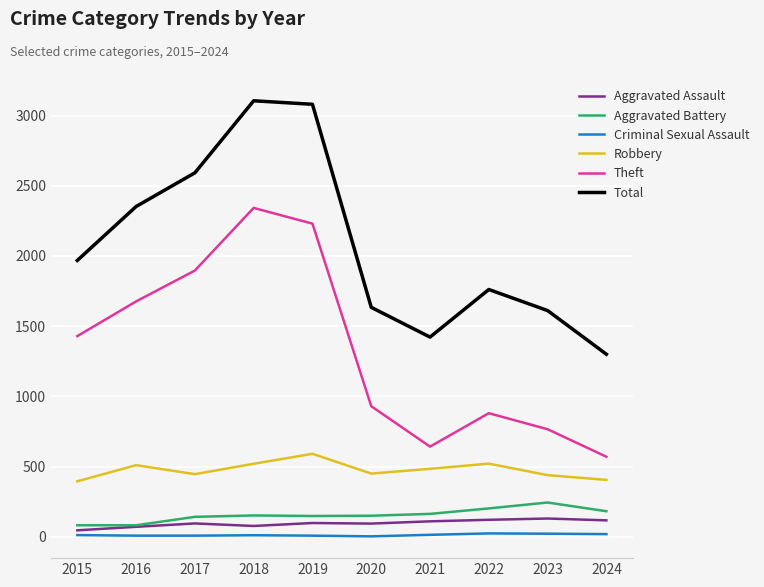

True or false: Criminal Sexual Assault and Theft cross at least once.

False